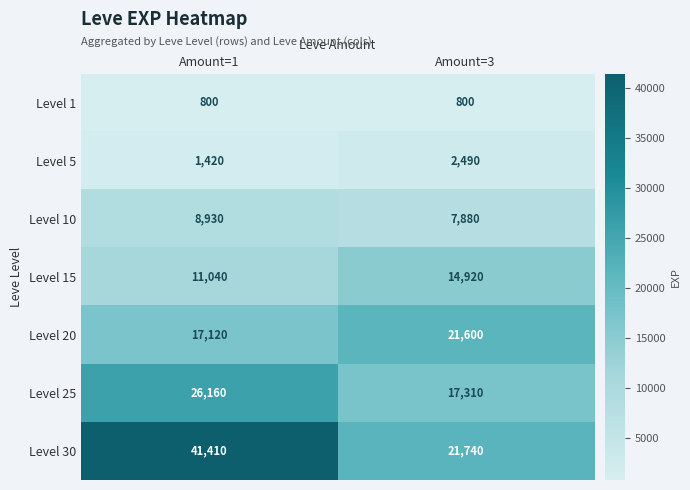

Reading left to right, extract all data points from this chart.

Level 1: Amount=1=800	Amount=3=800
Level 5: Amount=1=1420	Amount=3=2490
Level 10: Amount=1=8930	Amount=3=7880
Level 15: Amount=1=11040	Amount=3=14920
Level 20: Amount=1=17120	Amount=3=21600
Level 25: Amount=1=26160	Amount=3=17310
Level 30: Amount=1=41410	Amount=3=21740